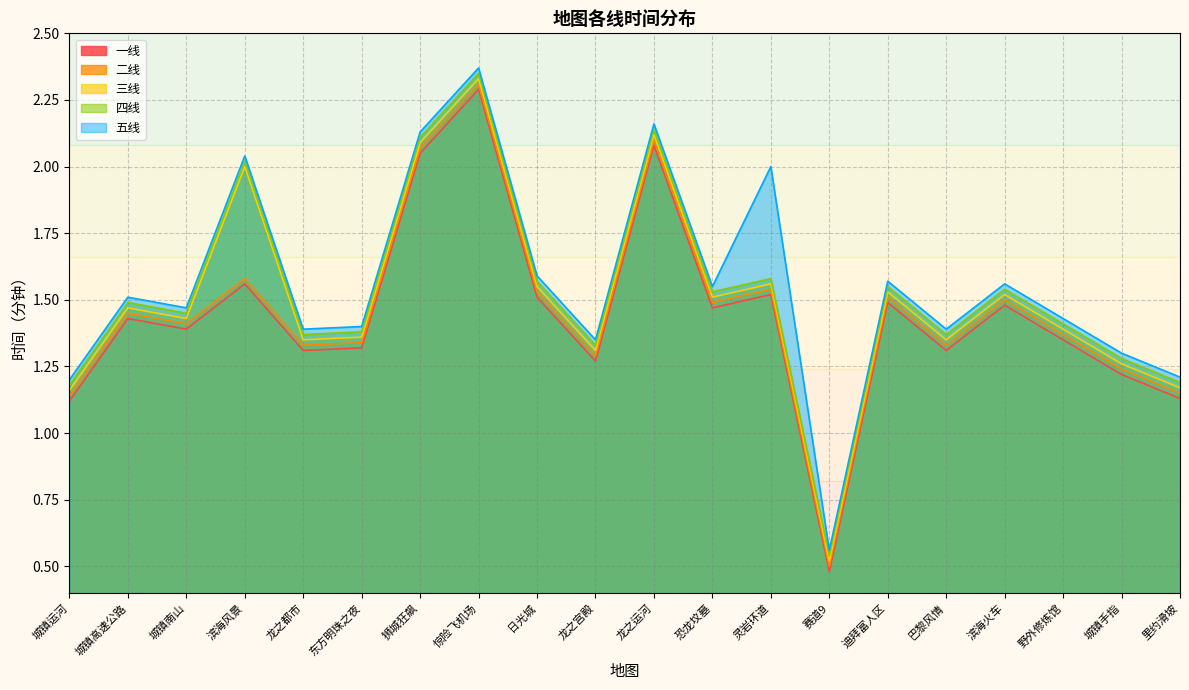

True or false: 五线 and 一线 intersect in this chart.

False